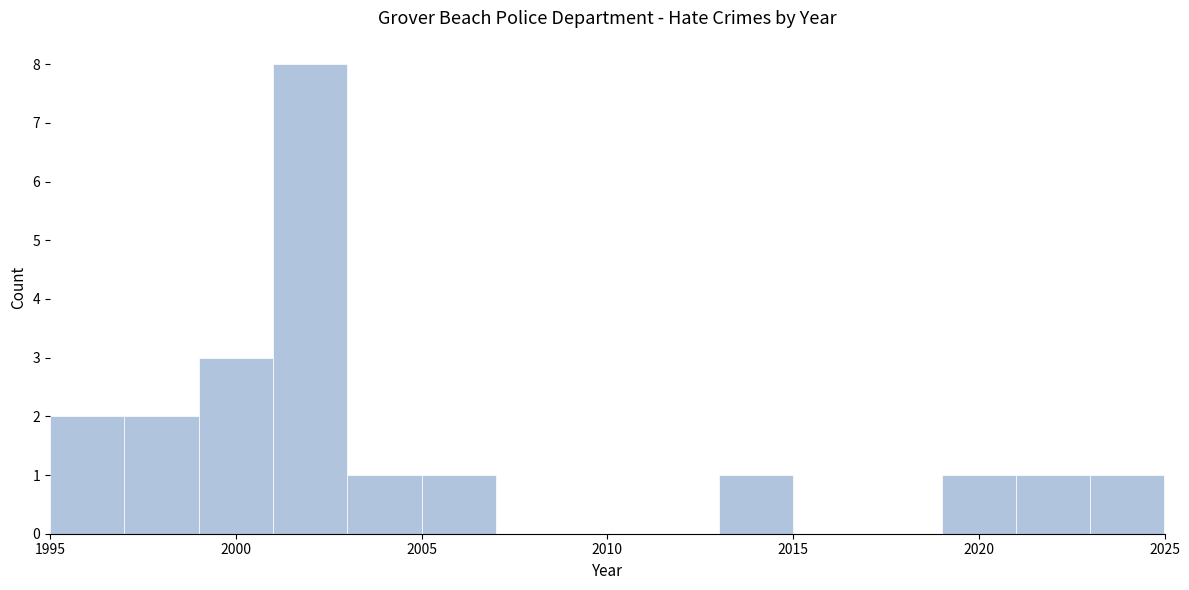

How tall is the bar that spans 2019 to 2021 on the x-axis? The values are not printed on the chart, so give them approximately, as read against the axis.

1